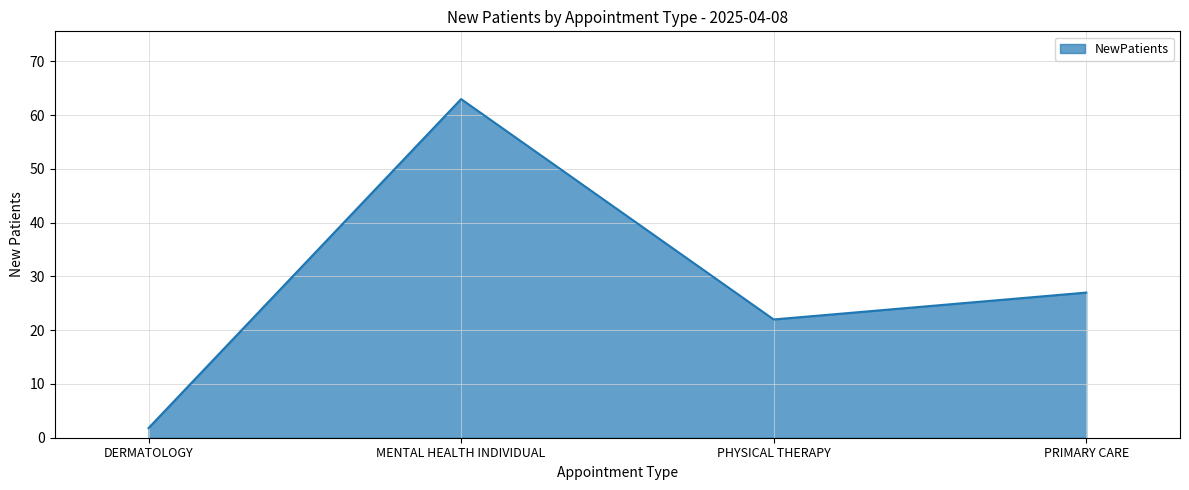

Which label corresponds to the smallest value in the chart?

DERMATOLOGY